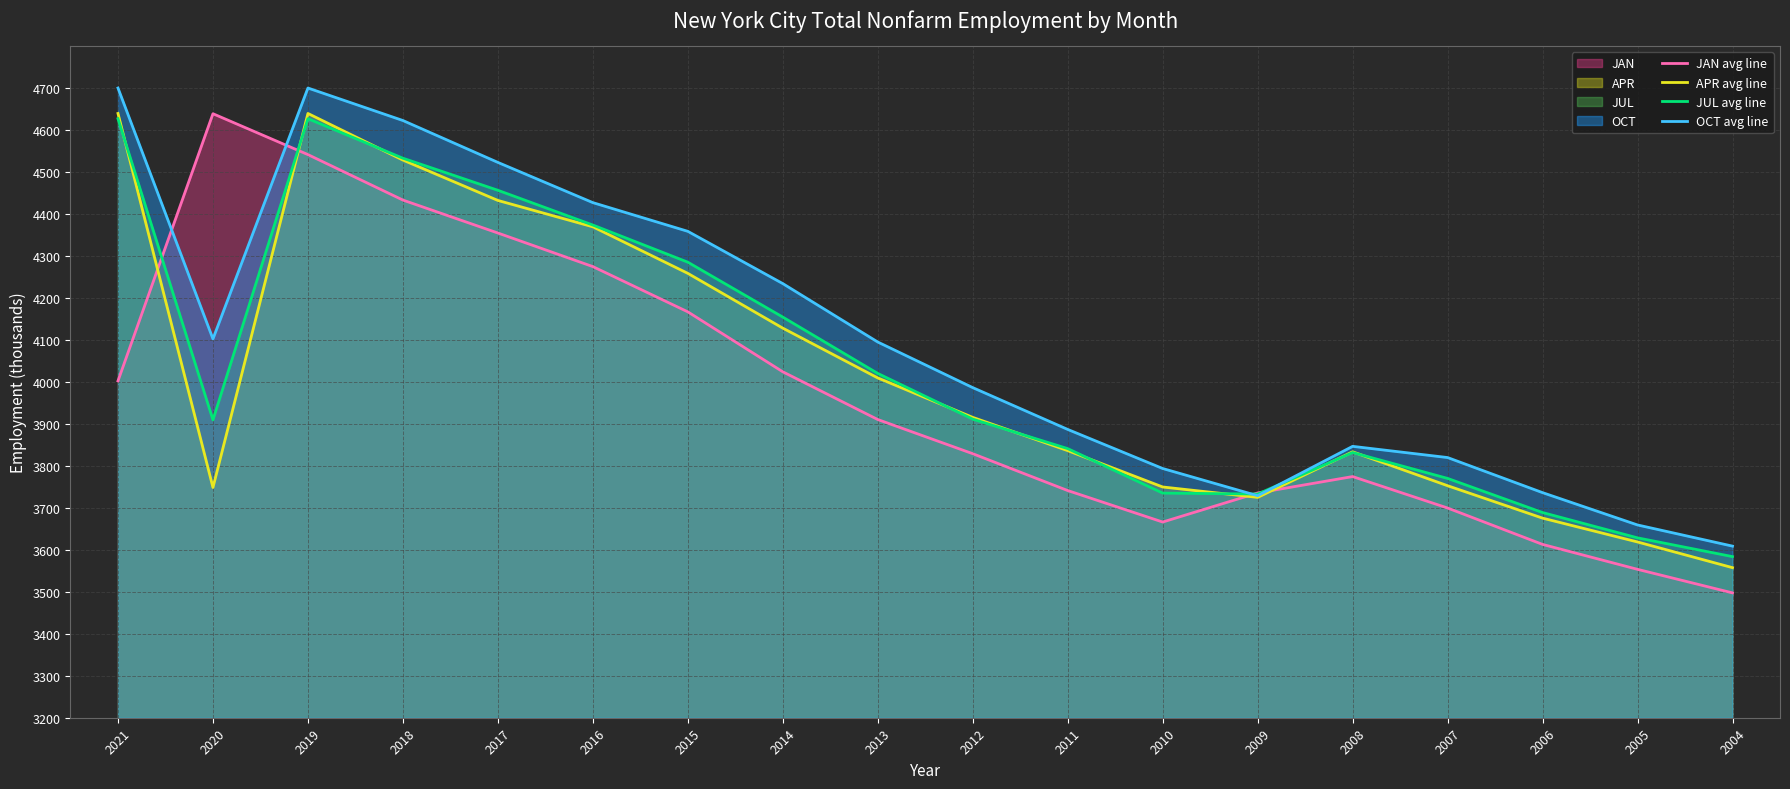

At which category is the sum across all series the highest?

2019